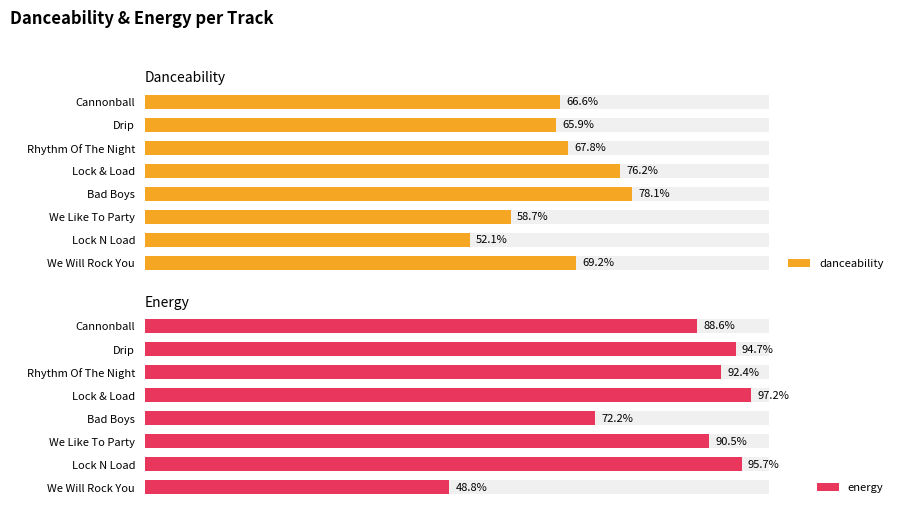

Between 0 and 5, which series saw the biggest shift?

danceability